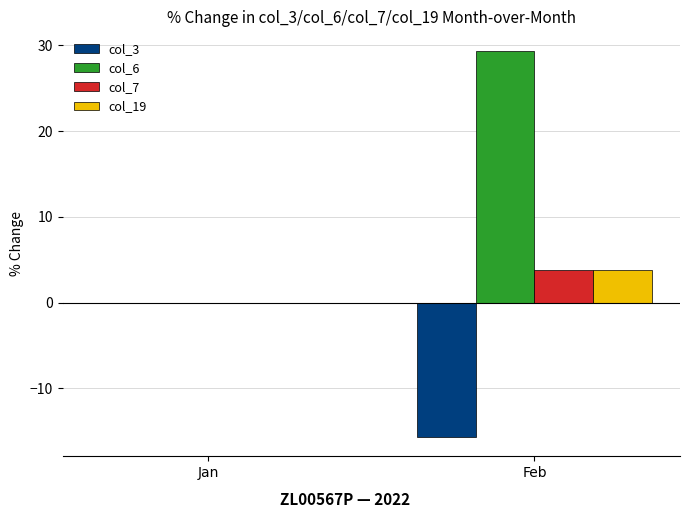

Between Jan and Feb, which series saw the biggest shift?

col_6